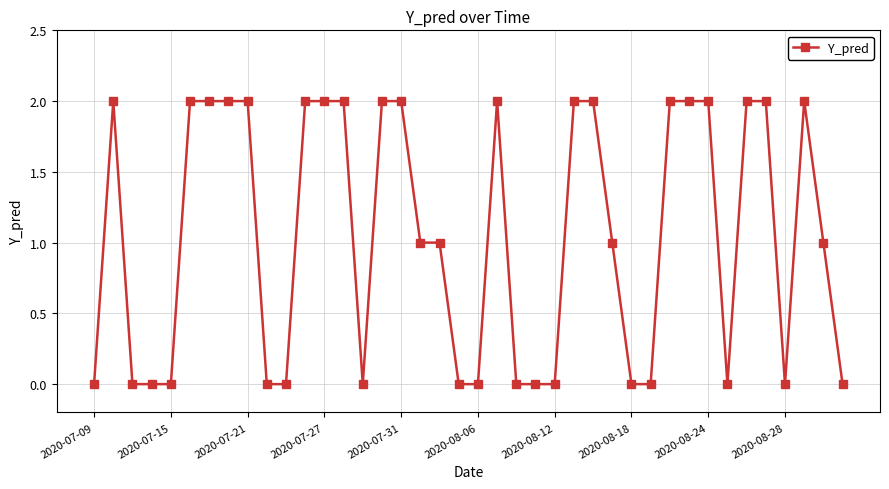

What is the sum of all values?

42